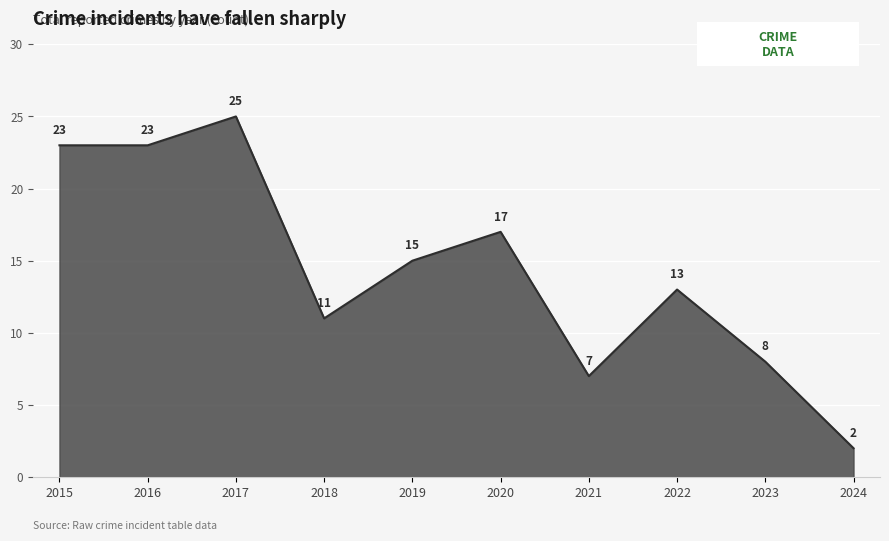

Reading right to left, what are all the values shown in this chart?

2	8	13	7	17	15	11	25	23	23